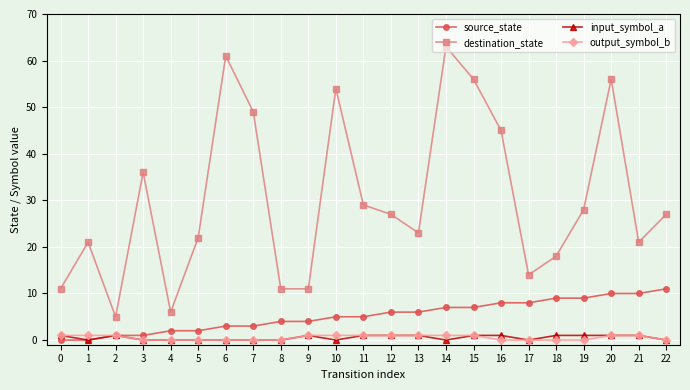

What is the approximate value of output_symbol_b at 2?

1